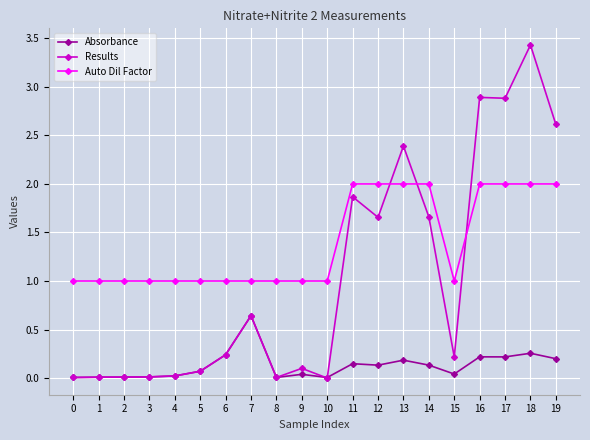

Is it true that Auto Dil Factor equals 1.0 at 6?

True